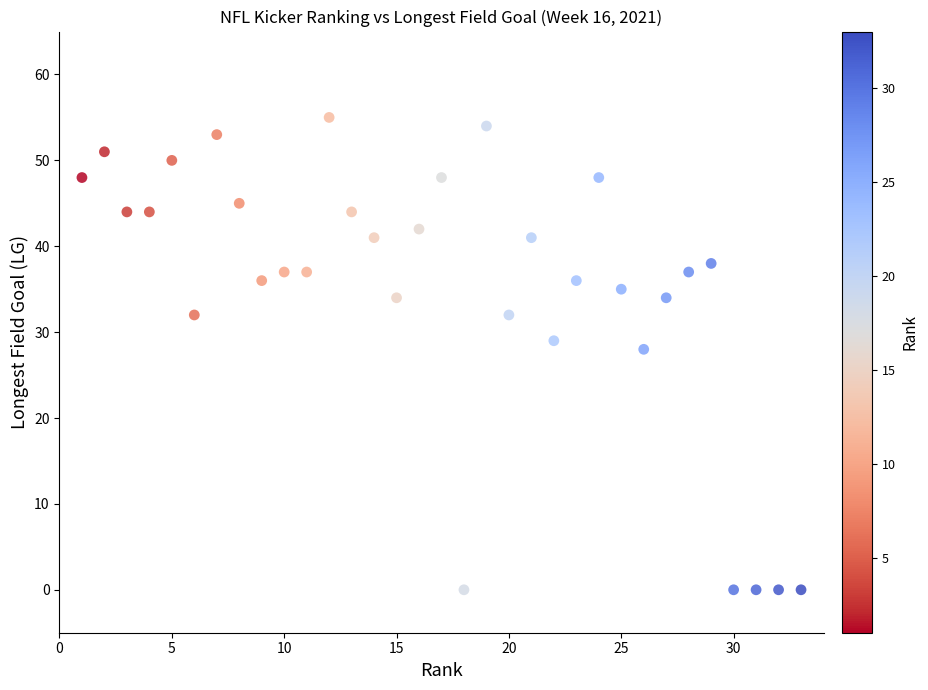

What Y value in the scatter plot is closest to 27?

28